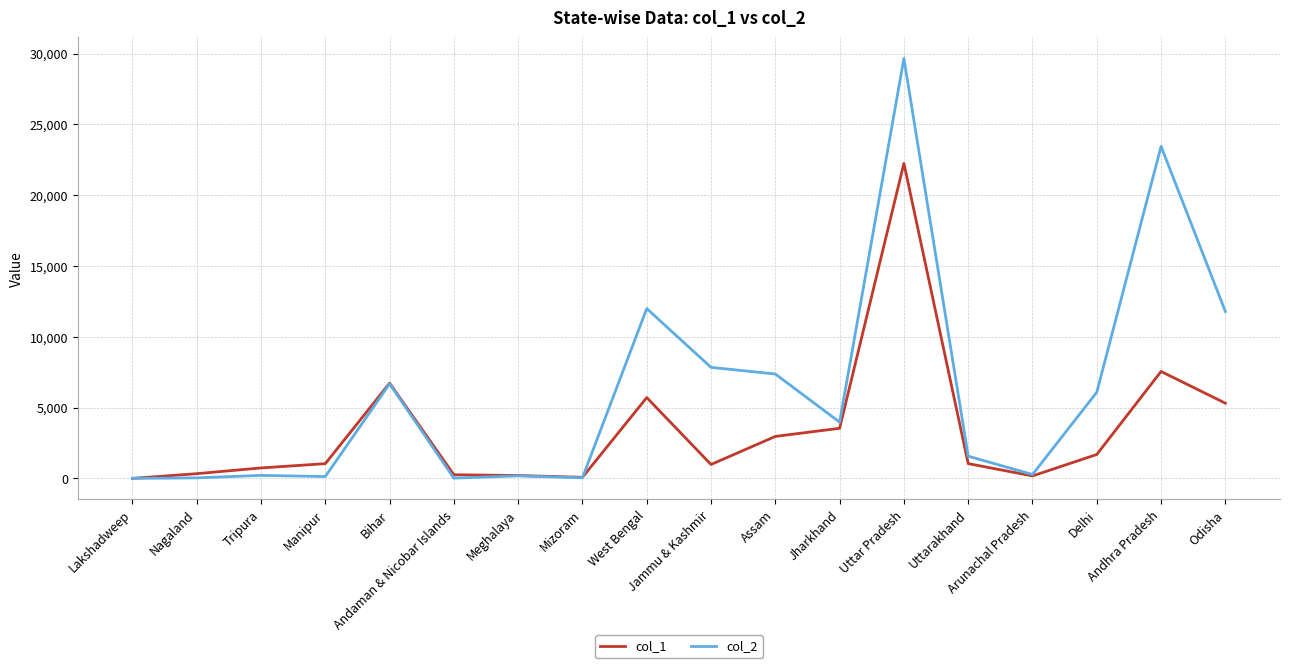

What is the total value across all series at Bihar?

13408